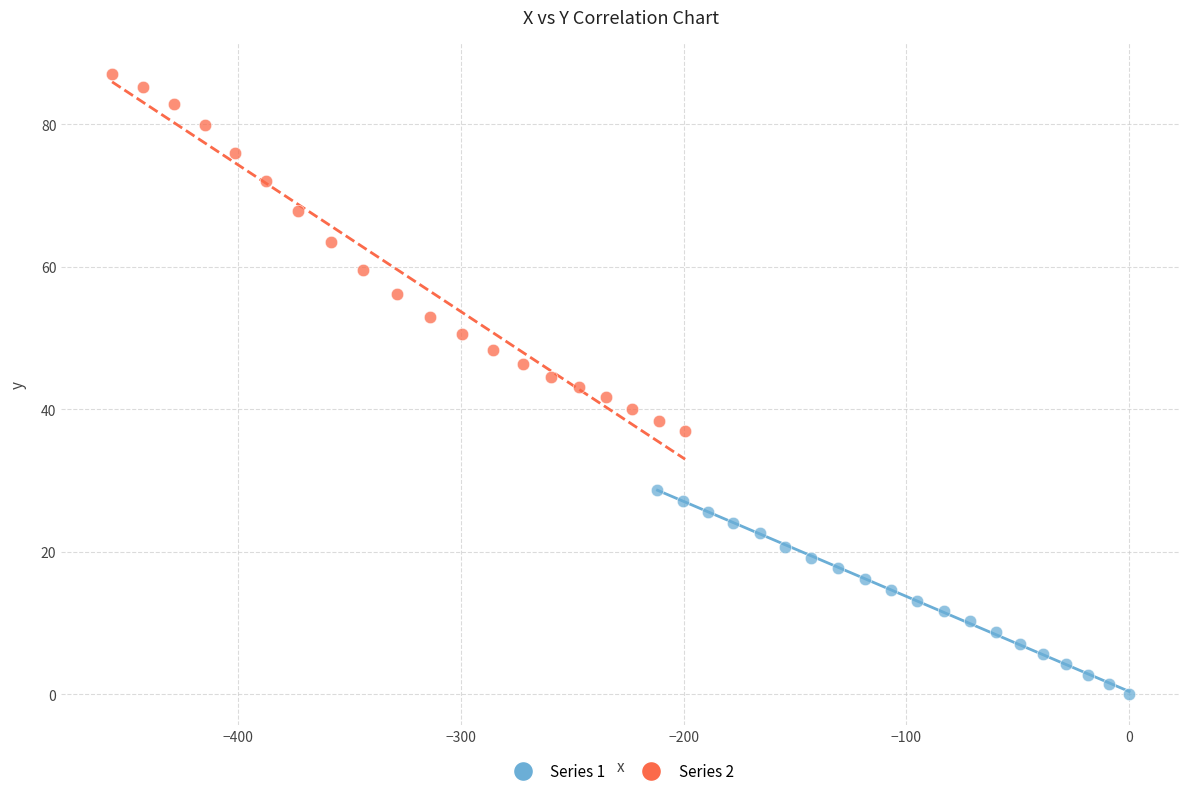

Which series reaches the minimum Y coordinate?

Series 1